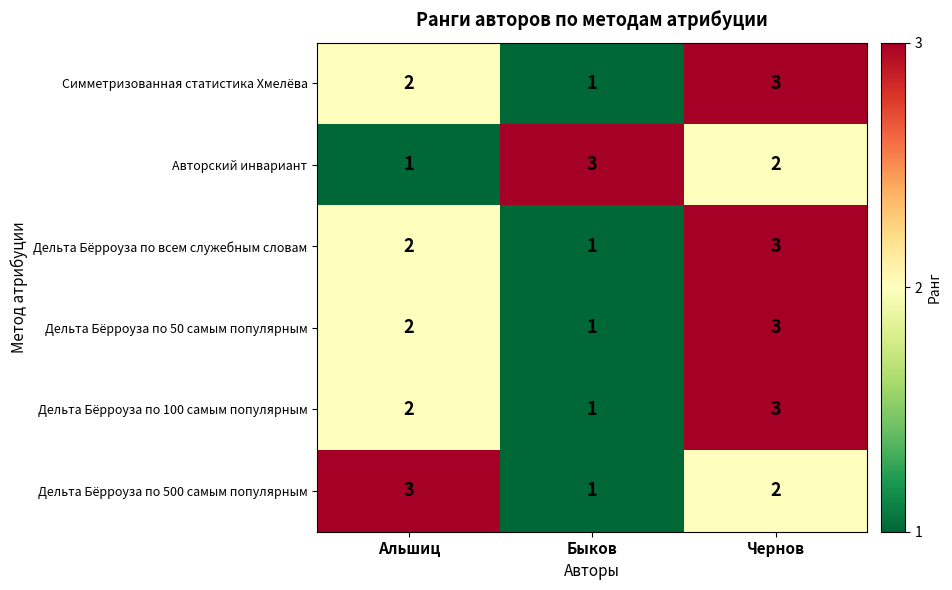

Where does the Дельта Бёрроуза по 500 самым популярным series first go above 2?

Альшиц